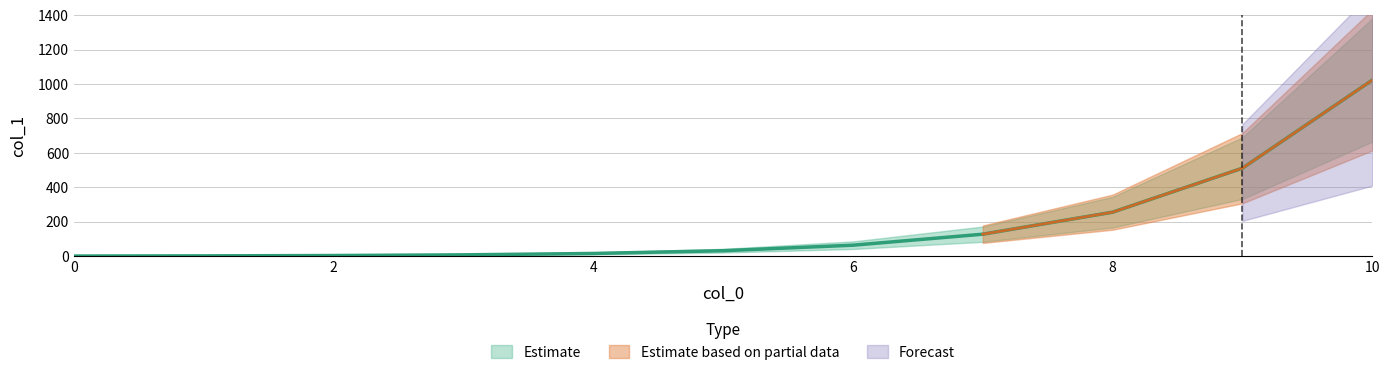

What is the difference between the second highest and minimum values?

511